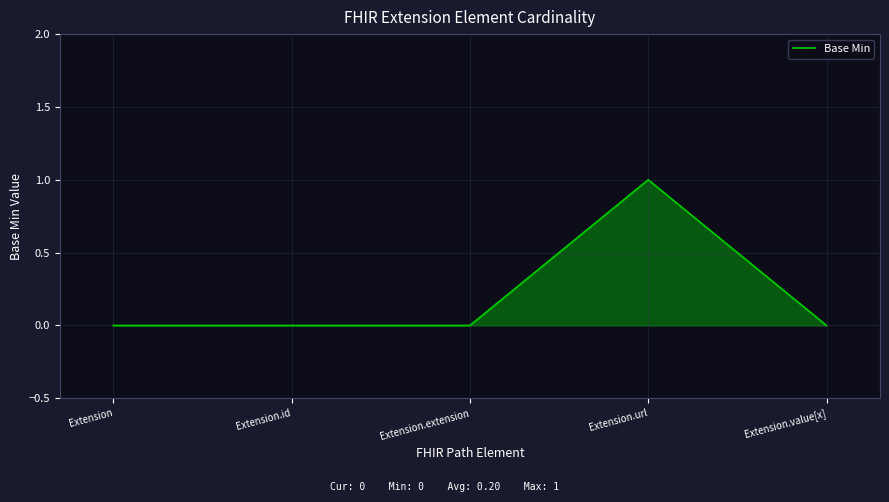

What position from the right is Extension.value[x]?

1